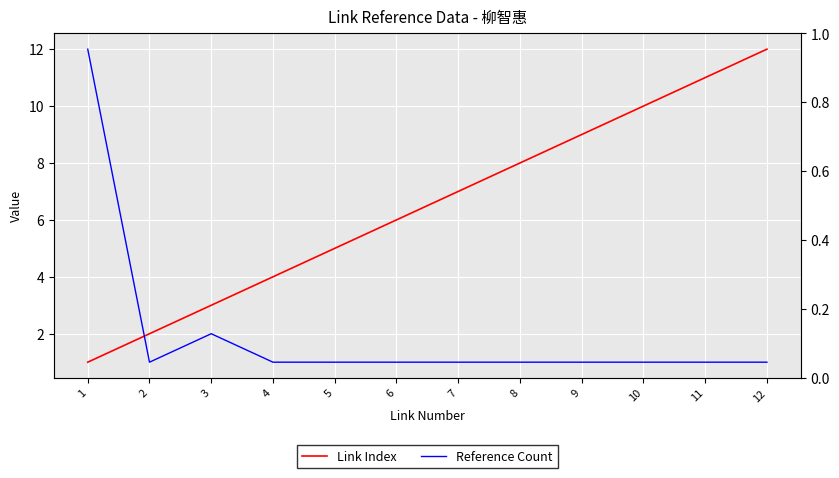

At which category does Reference Count reach its first local peak?

3